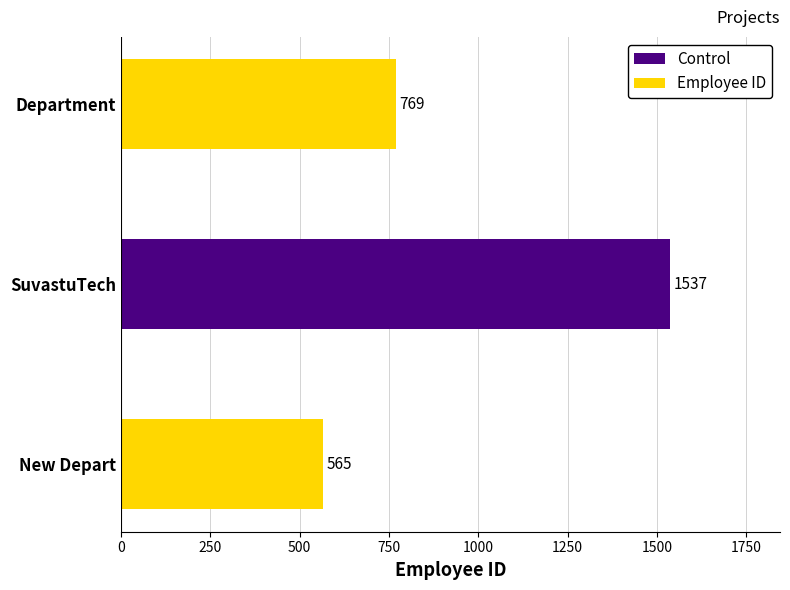

At which category does the chart reach its peak across all series?

SuvastuTech